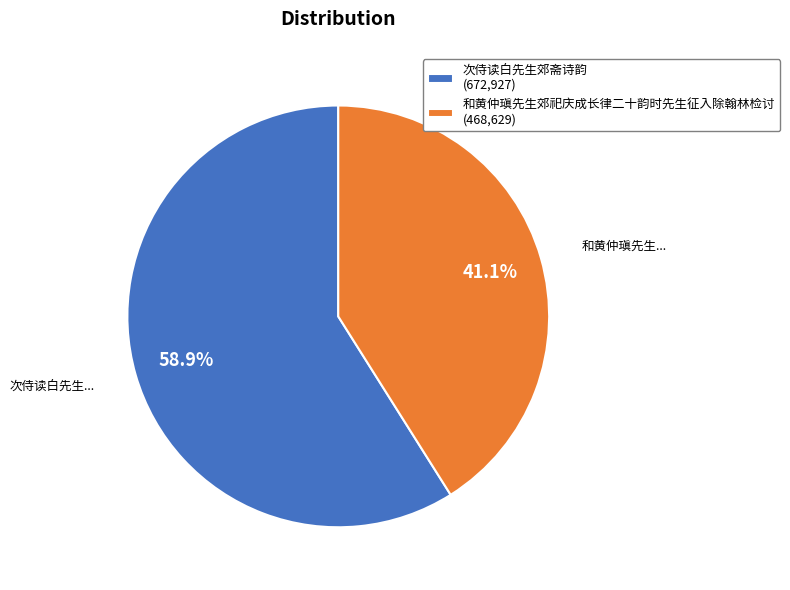

The 次侍读白先生郊斋诗韵 slice represents 59% of the pie. True or false?

True